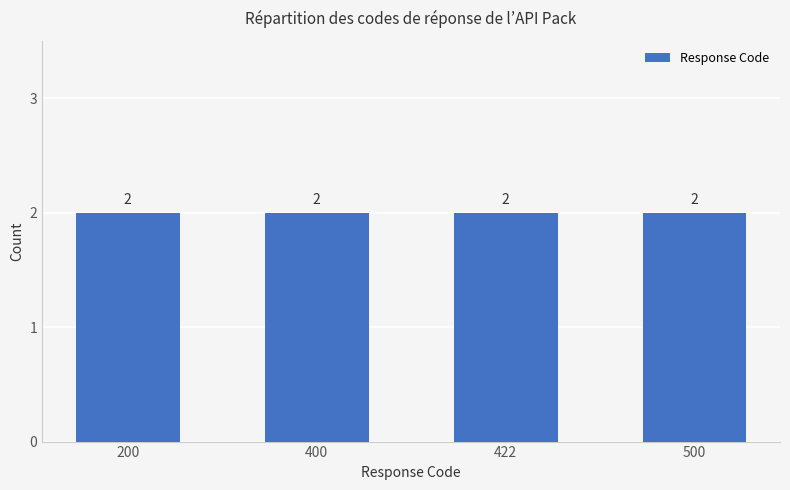

At which category does the chart reach its peak across all series?

500